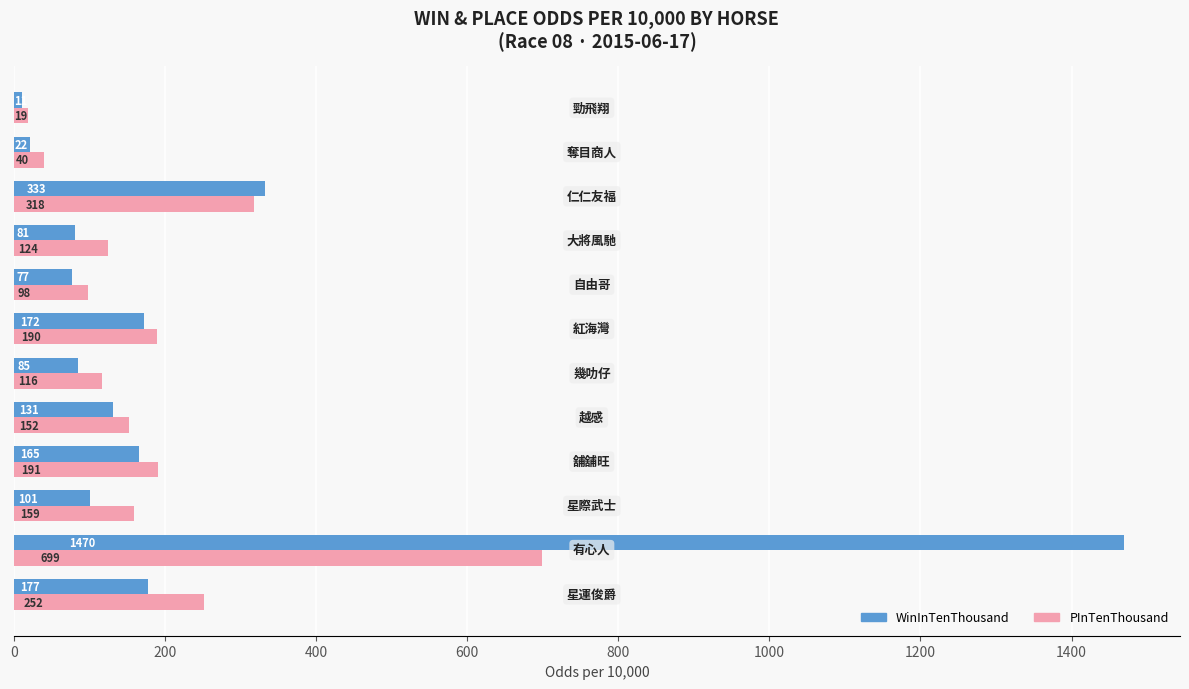

At how many categories does at least one series exceed 1213?

1